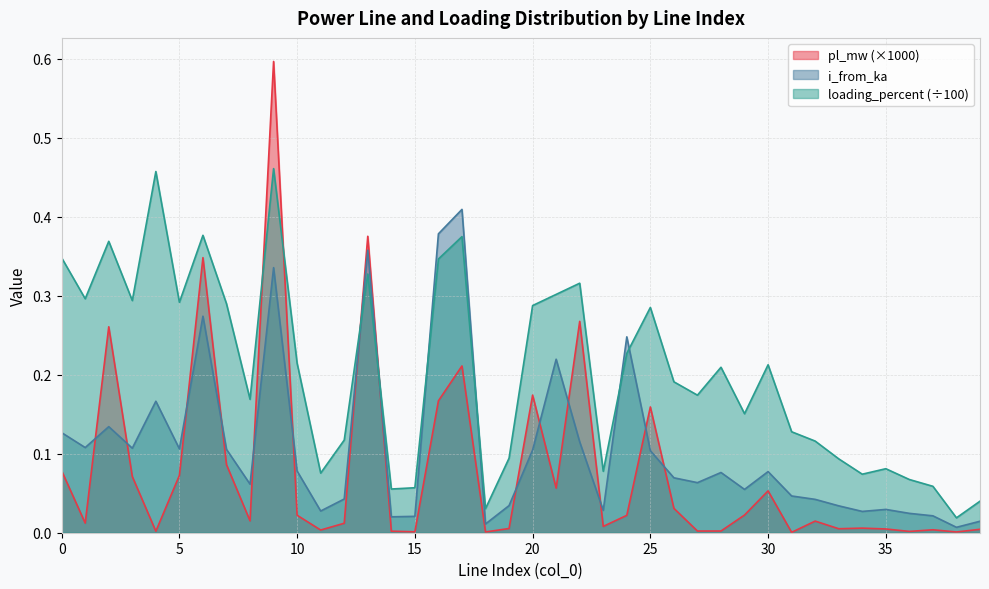

The value of loading_percent at 18 is 0.0. True or false?

True